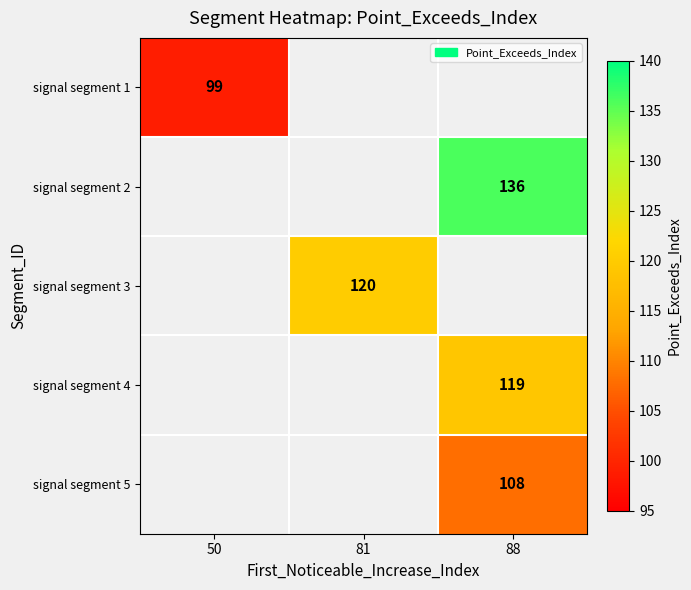

Is it true that signal segment 2 equals 136 at 88?

True